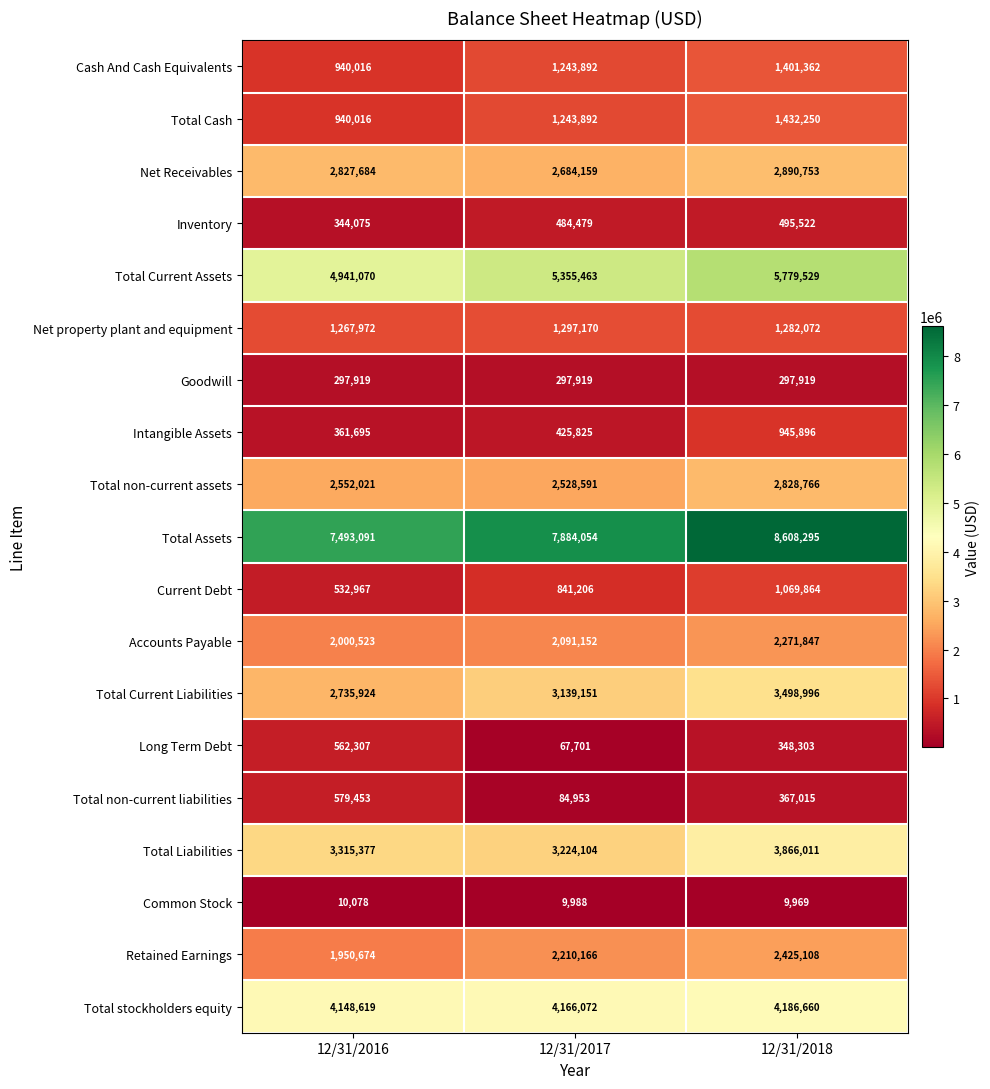

What is the lowest value of the Cash And Cash Equivalents series?

940016